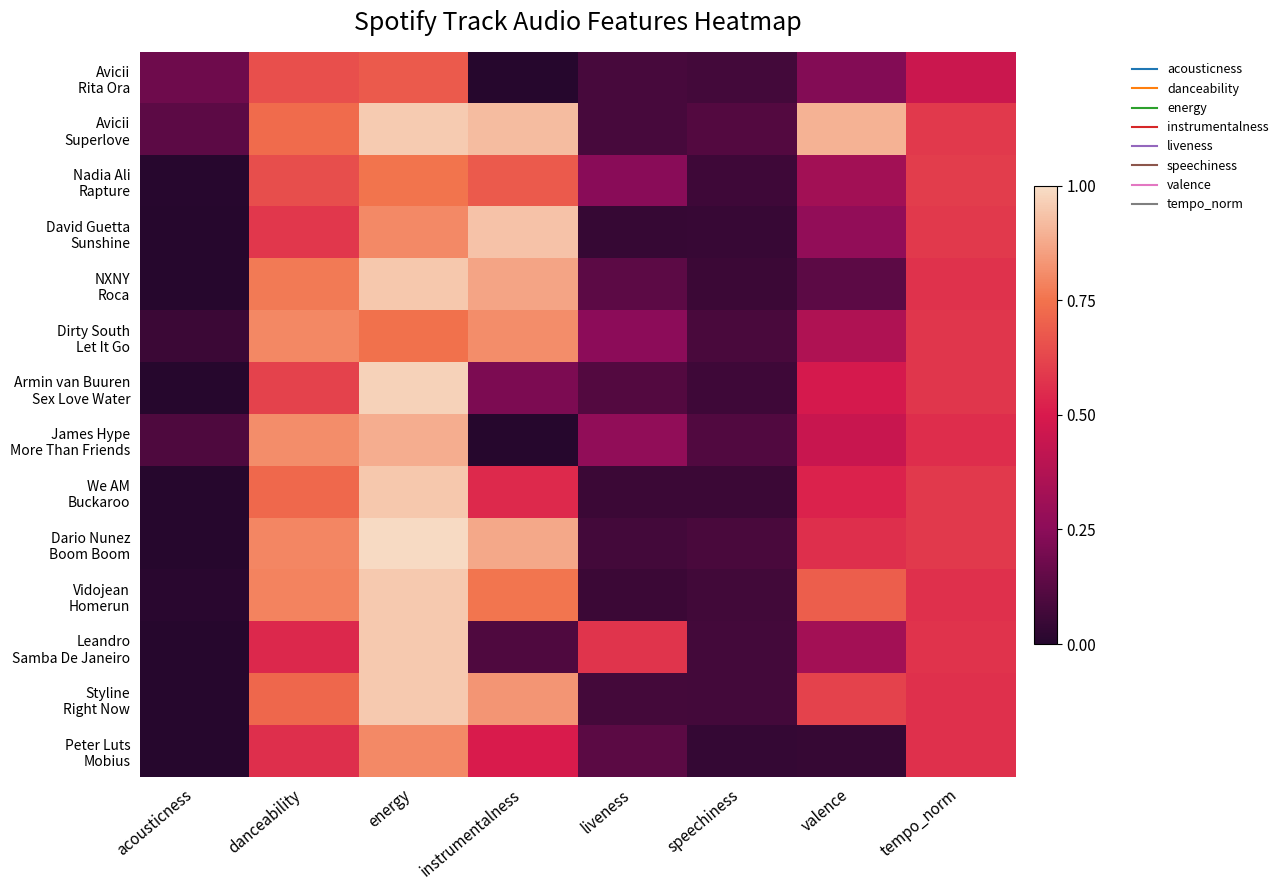

At which category is the sum across all series the highest?

energy